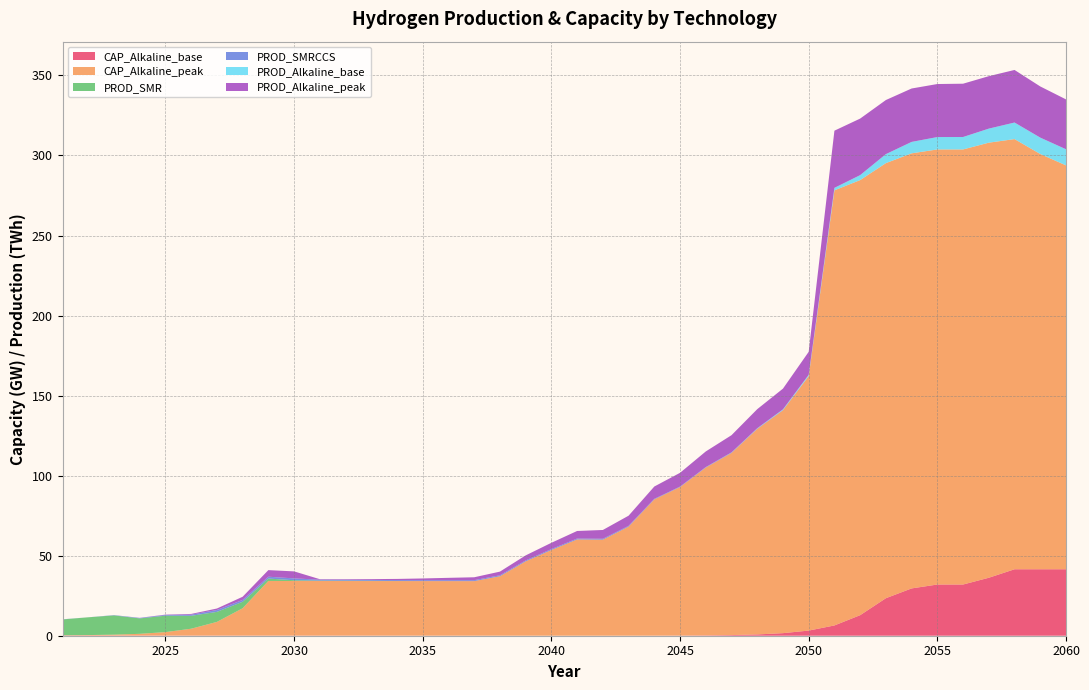

Reading right to left, what are all the values shown in this chart?

CAP_Alkaline_base: 2060=41.5	2059=41.5	2058=41.5	2057=36.2	2056=32.0	2055=32.0	2054=29.6	2053=23.4	2052=12.8	2051=6.4	2050=3.2	2049=1.6	2048=0.8	2047=0.4	2046=0.2	2045=0.1	2044=0.1	2043=0.0	2042=0.0	2041=0.0	2040=0.0	2039=0.0	2038=0.0	2037=0.0	2036=0.0	2035=0.0	2034=0.1	2033=0.1	2032=0.1	2031=0.1	2030=0.1	2029=0.1	2028=0.1	2027=0.1	2026=0.1	2025=0.1	2024=0.1	2023=0.1	2022=0.1	2021=0.1
CAP_Alkaline_peak: 2060=252.3	2059=259.4	2058=268.7	2057=271.8	2056=271.8	2055=271.8	2054=271.8	2053=271.8	2052=271.8	2051=271.8	2050=158.9	2049=139.2	2048=128.4	2047=113.8	2046=104.8	2045=92.8	2044=85.1	2043=68.1	2042=60.0	2041=60.1	2040=53.5	2039=46.4	2038=37.1	2037=34.1	2036=34.1	2035=34.1	2034=34.1	2033=34.1	2032=34.1	2031=34.1	2030=34.1	2029=34.1	2028=17.1	2027=8.5	2026=4.3	2025=2.1	2024=1.1	2023=0.5	2022=0.3	2021=0.1
PROD_SMR: 2060=0.0	2059=0.0	2058=0.0	2057=0.0	2056=0.0	2055=0.0	2054=0.0	2053=0.0	2052=0.0	2051=0.0	2050=0.0	2049=0.0	2048=0.0	2047=0.0	2046=0.0	2045=0.0	2044=0.0	2043=0.0	2042=0.0	2041=0.0	2040=0.0	2039=0.0	2038=0.0	2037=0.0	2036=0.0	2035=0.0	2034=0.0	2033=0.1	2032=0.2	2031=0.2	2030=0.5	2029=1.5	2028=4.0	2027=6.3	2026=8.1	2025=10.3	2024=9.6	2023=12.0	2022=11.1	2021=9.9
PROD_SMRCCS: 2060=0.0	2059=0.0	2058=0.0	2057=0.0	2056=0.0	2055=0.0	2054=0.0	2053=0.0	2052=0.0	2051=0.0	2050=0.1	2049=0.2	2048=0.2	2047=0.3	2046=0.3	2045=0.3	2044=0.3	2043=0.5	2042=0.6	2041=0.6	2040=0.6	2039=0.6	2038=0.6	2037=0.6	2036=0.6	2035=0.6	2034=0.6	2033=0.6	2032=0.6	2031=0.6	2030=1.1	2029=1.1	2028=1.2	2027=1.2	2026=0.7	2025=0.4	2024=0.3	2023=0.2	2022=0.0	2021=0.1
PROD_Alkaline_base: 2060=10.1	2059=10.2	2058=10.3	2057=8.8	2056=7.8	2055=7.7	2054=7.1	2053=5.6	2052=3.1	2051=1.5	2050=0.8	2049=0.4	2048=0.2	2047=0.1	2046=0.0	2045=0.0	2044=0.0	2043=0.0	2042=0.0	2041=0.0	2040=0.0	2039=0.0	2038=0.0	2037=0.0	2036=0.0	2035=0.0	2034=0.0	2033=0.0	2032=0.0	2031=0.0	2030=0.0	2029=0.0	2028=0.0	2027=0.0	2026=0.0	2025=0.0	2024=0.0	2023=0.0	2022=0.0	2021=0.0
PROD_Alkaline_peak: 2060=31.2	2059=32.0	2058=32.8	2057=32.8	2056=33.3	2055=33.1	2054=33.4	2053=33.8	2052=35.3	2051=35.7	2050=14.4	2049=12.9	2048=11.9	2047=10.7	2046=9.8	2045=8.6	2044=7.7	2043=6.3	2042=5.5	2041=4.7	2040=3.9	2039=3.2	2038=2.3	2037=1.8	2036=1.5	2035=1.1	2034=0.7	2033=0.5	2032=0.4	2031=0.3	2030=4.4	2029=4.1	2028=2.0	2027=0.9	2026=0.4	2025=0.2	2024=0.1	2023=0.0	2022=0.0	2021=0.0